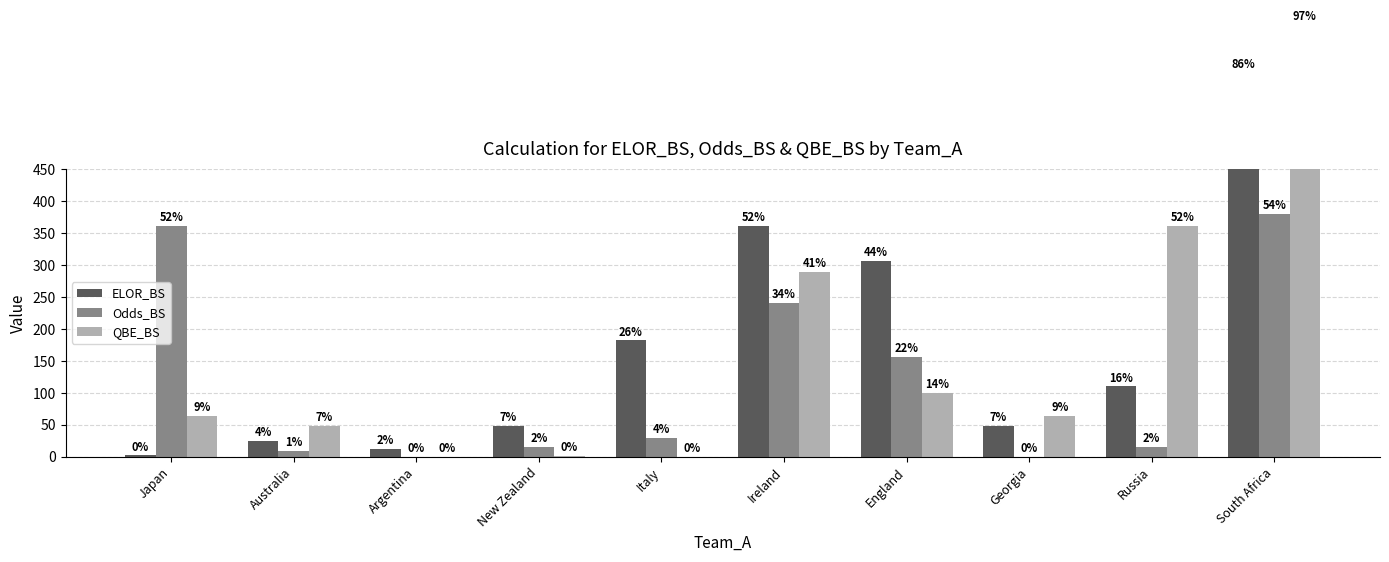

Rank the series at New Zealand from lowest to highest value.

QBE_BS, Odds_BS, ELOR_BS